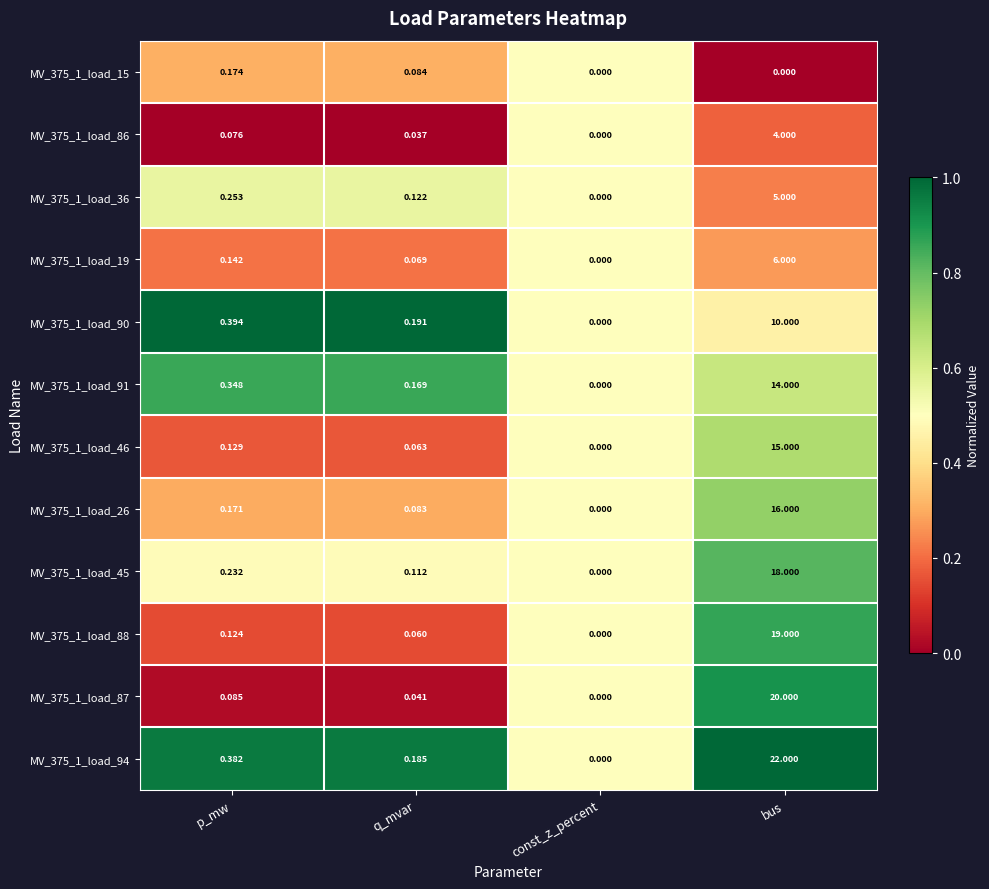

Rank the categories by MV_375_1_load_90 value from lowest to highest.

const_z_percent, q_mvar, p_mw, bus